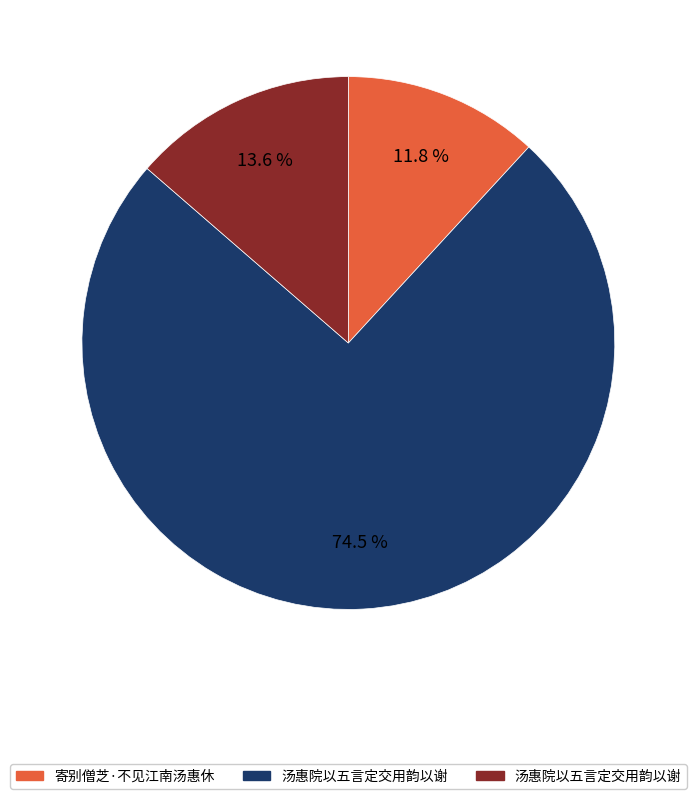

Is there any slice that represents more than half of the pie?

Yes